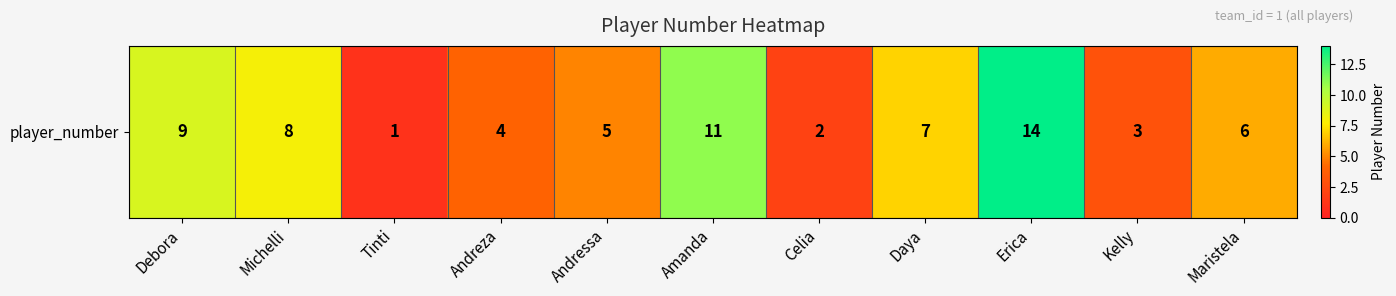

True or false: the data shows 14 at Erica.

True